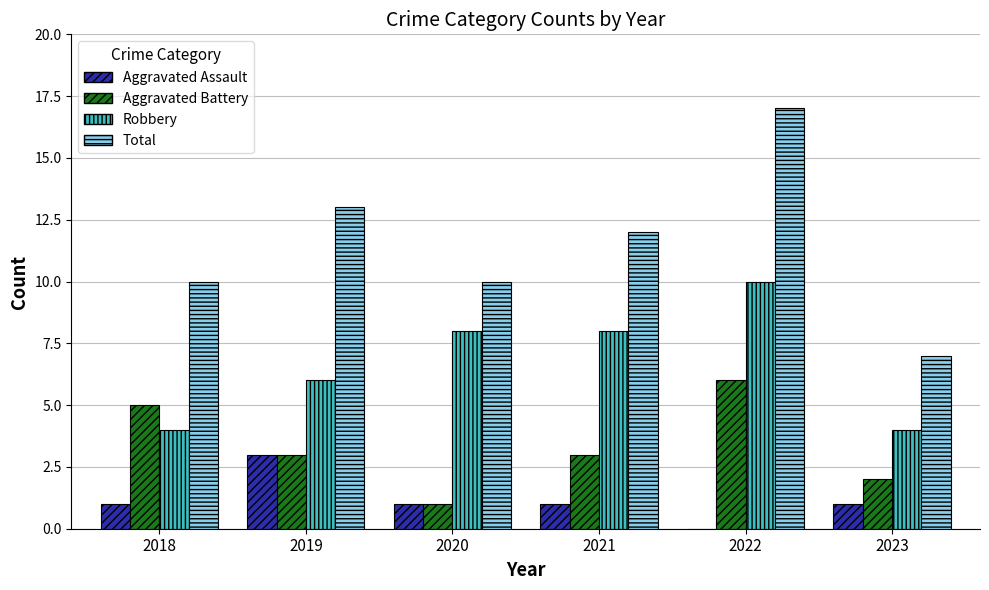

What value does the Aggravated Assault series have at 2019?

3